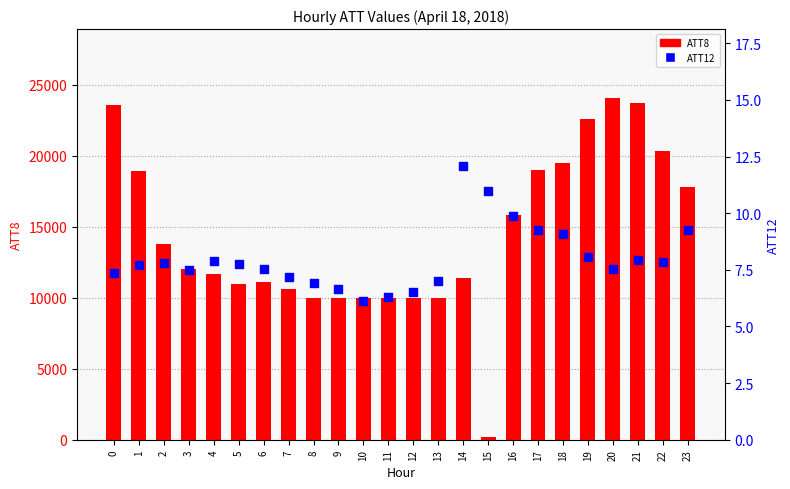

What are all the series names shown in the legend?

ATT8, ATT12